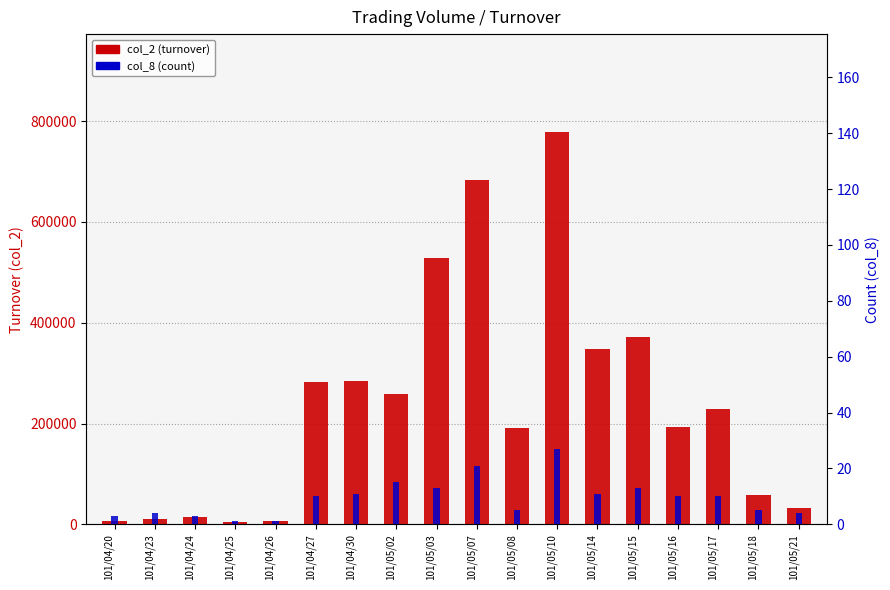

What is the difference between the highest and lowest values at 101/05/03?

529047